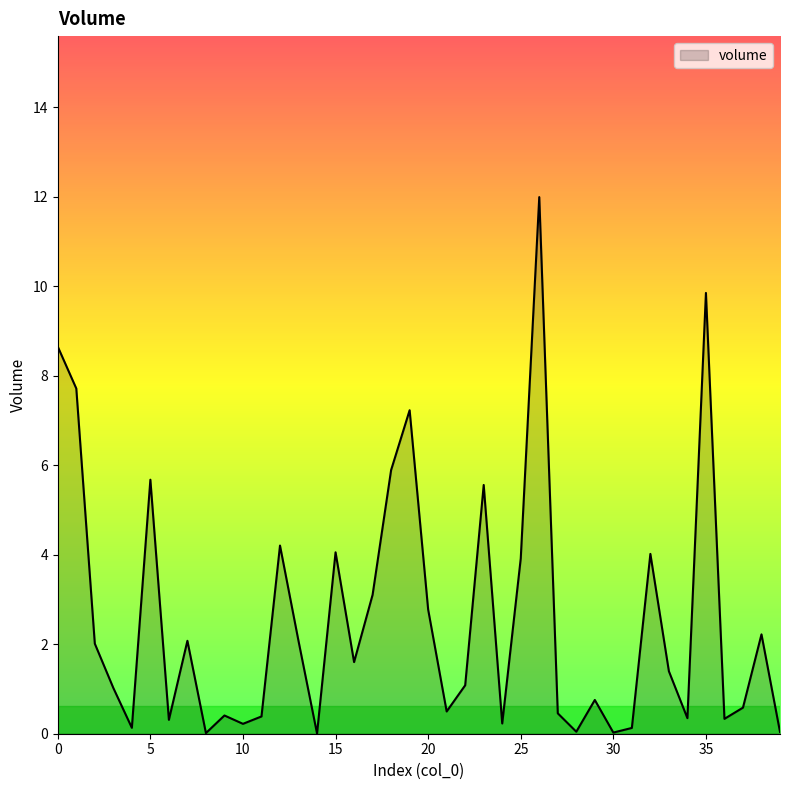

What is the greatest value displayed?

12.0